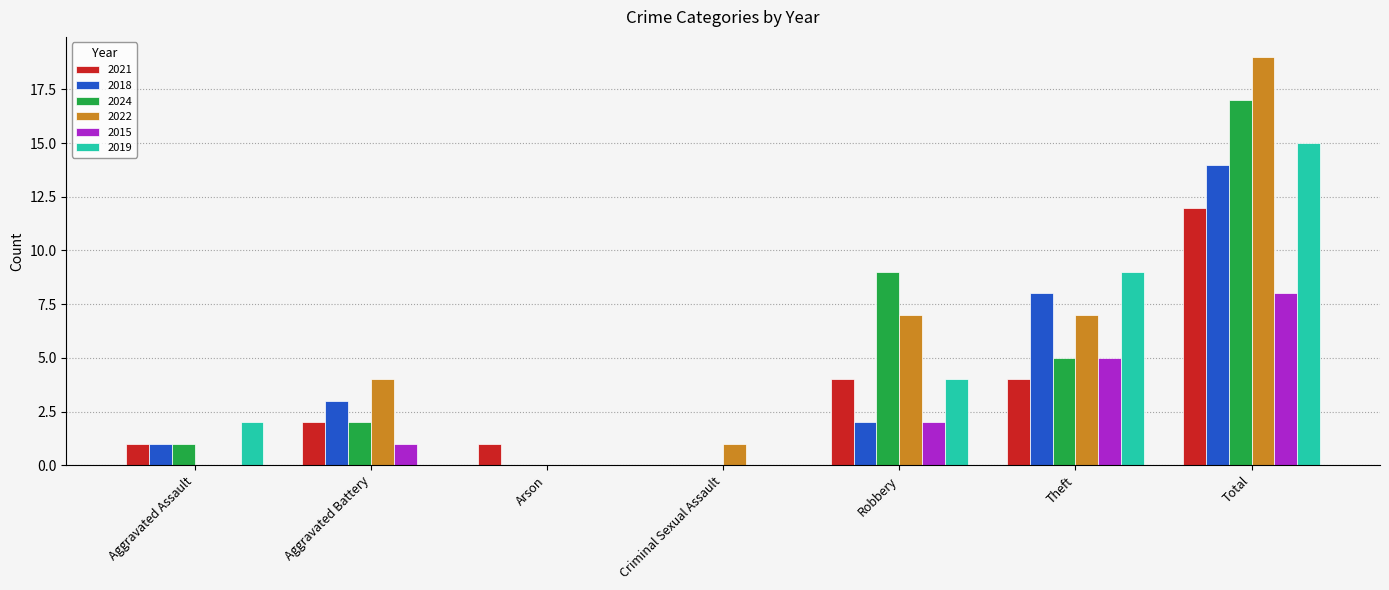

Reading left to right, transcribe all the data shown in this chart.

2021: Aggravated Assault=1	Aggravated Battery=2	Arson=1	Criminal Sexual Assault=0	Robbery=4	Theft=4	Total=12
2018: Aggravated Assault=1	Aggravated Battery=3	Arson=0	Criminal Sexual Assault=0	Robbery=2	Theft=8	Total=14
2024: Aggravated Assault=1	Aggravated Battery=2	Arson=0	Criminal Sexual Assault=0	Robbery=9	Theft=5	Total=17
2022: Aggravated Assault=0	Aggravated Battery=4	Arson=0	Criminal Sexual Assault=1	Robbery=7	Theft=7	Total=19
2015: Aggravated Assault=0	Aggravated Battery=1	Arson=0	Criminal Sexual Assault=0	Robbery=2	Theft=5	Total=8
2019: Aggravated Assault=2	Aggravated Battery=0	Arson=0	Criminal Sexual Assault=0	Robbery=4	Theft=9	Total=15